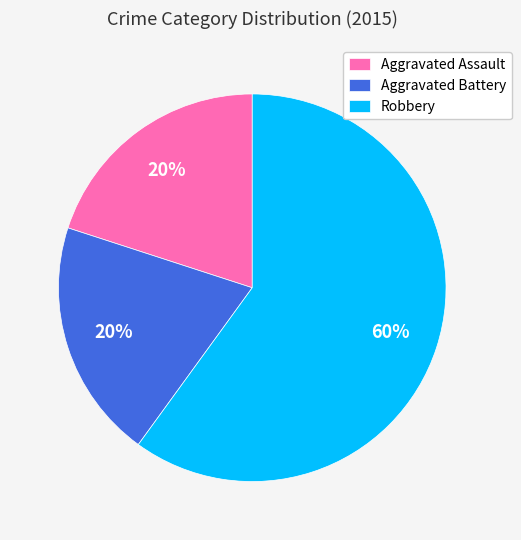

Which has a higher value, Aggravated Assault or Robbery?

Robbery